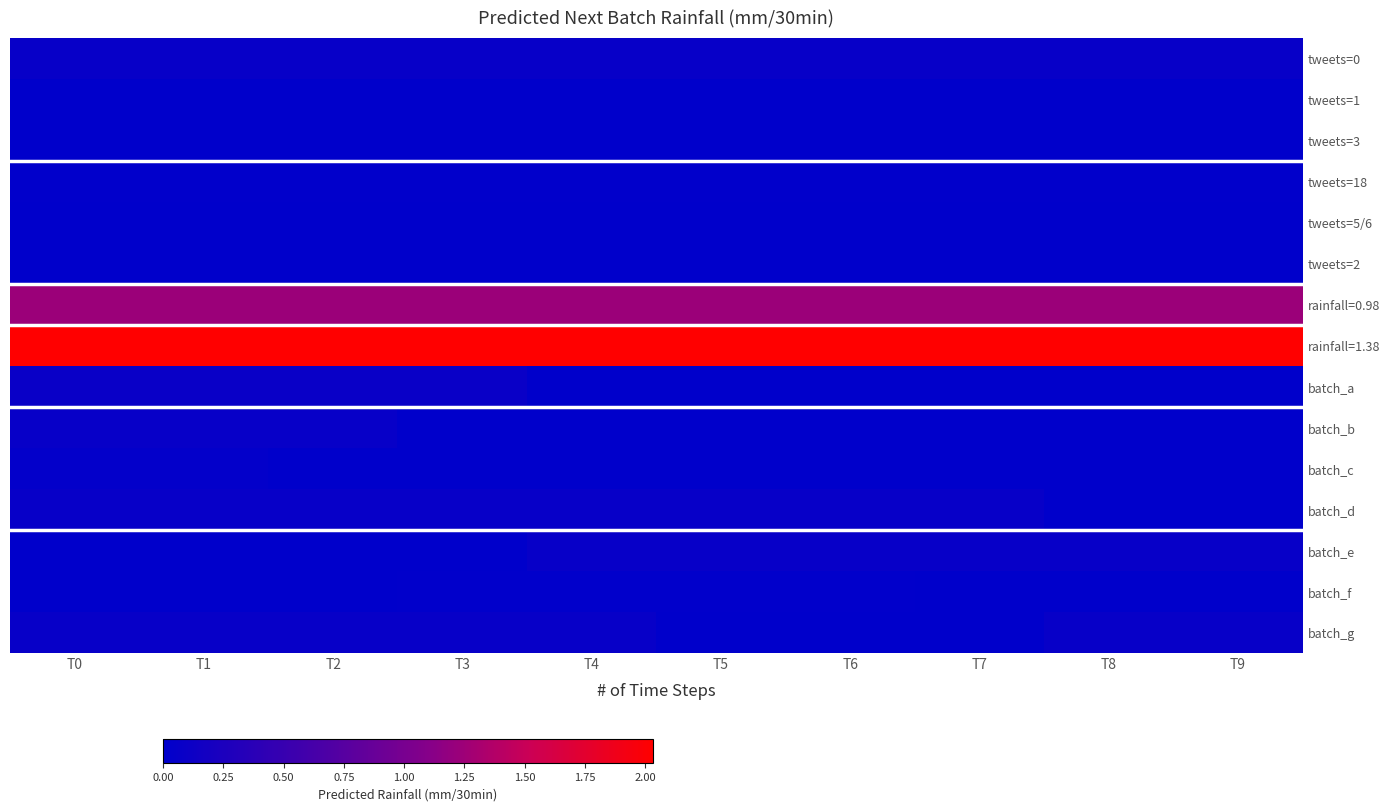

Which series has the largest total across all categories?

rainfall=1.38